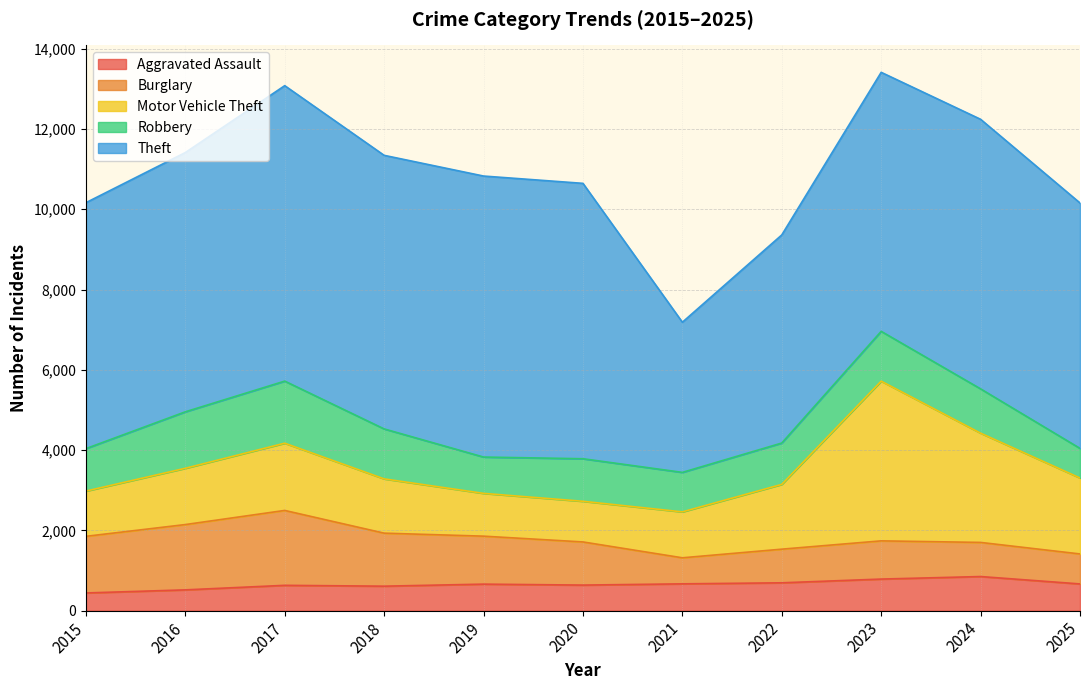

What is the total value across all series at 2019?

10828